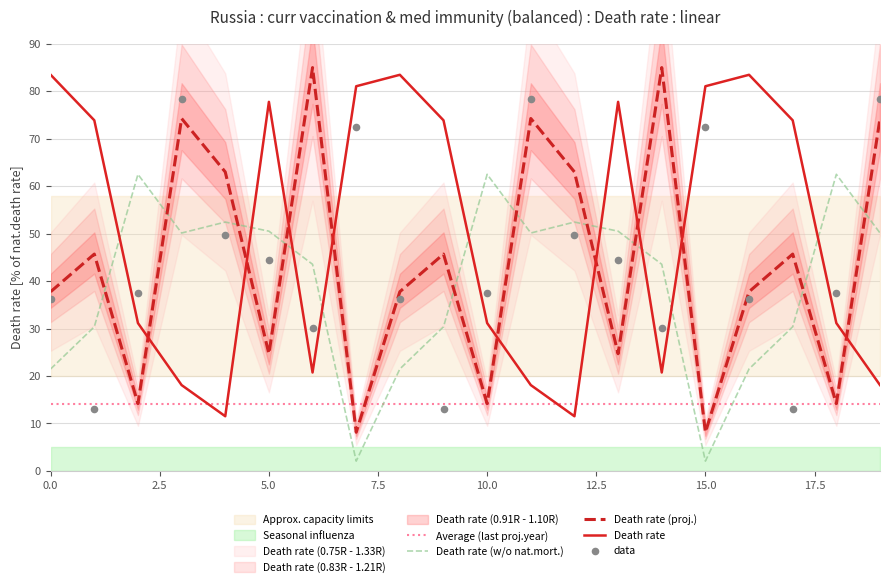

What is the lowest value of the Death rate (w/o nat.mort.) series?

2.0